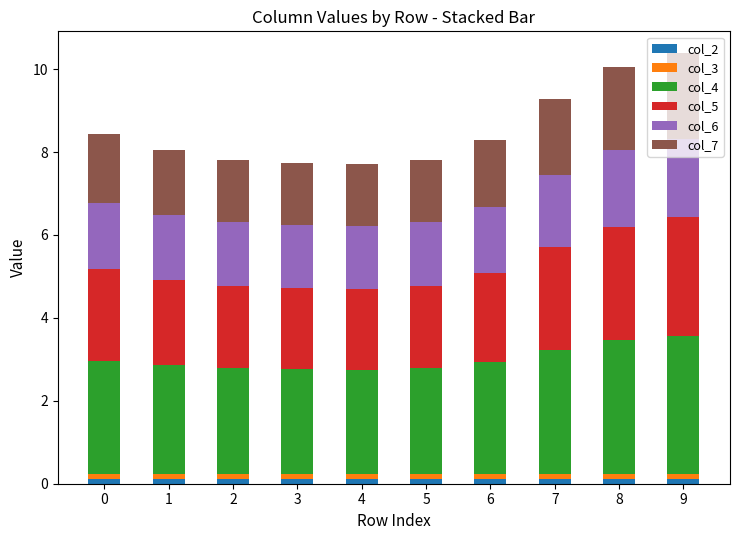

What is the total value across all series at 0?

8.4